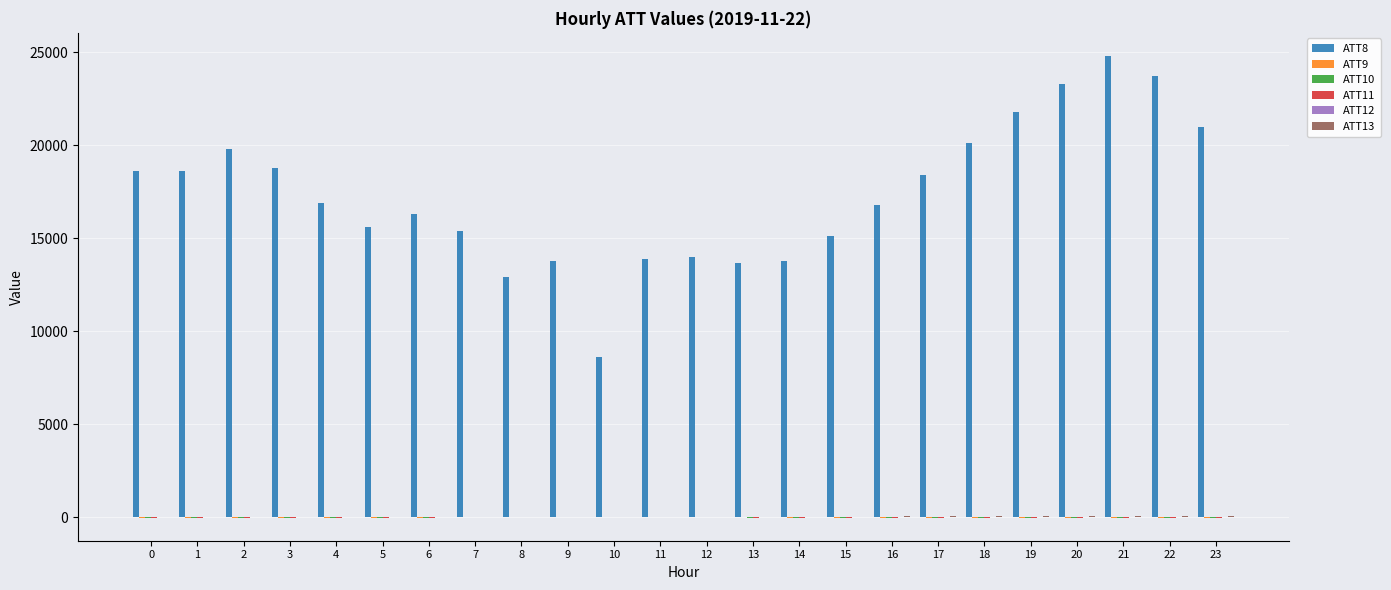

Which series has the largest total across all categories?

ATT8